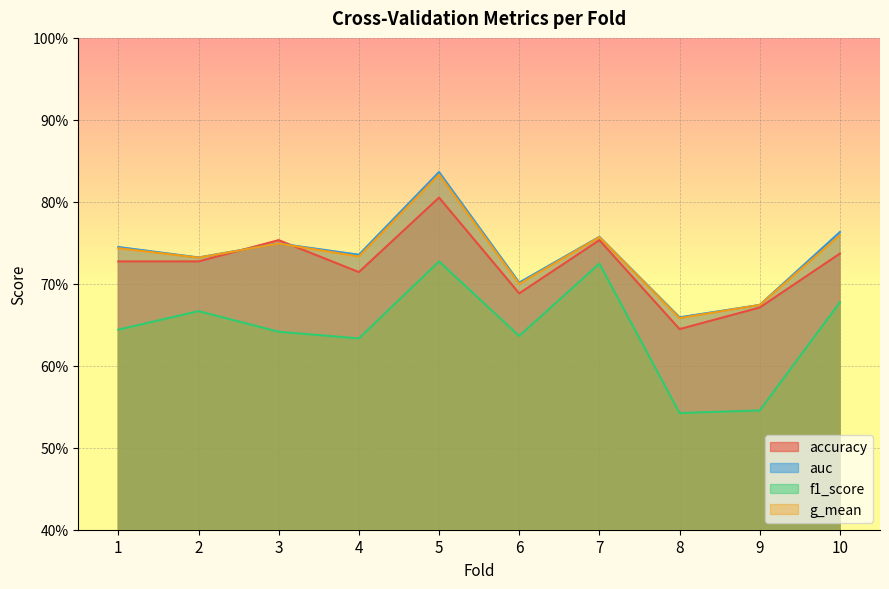

True or false: g_mean and f1_score cross at least once.

False